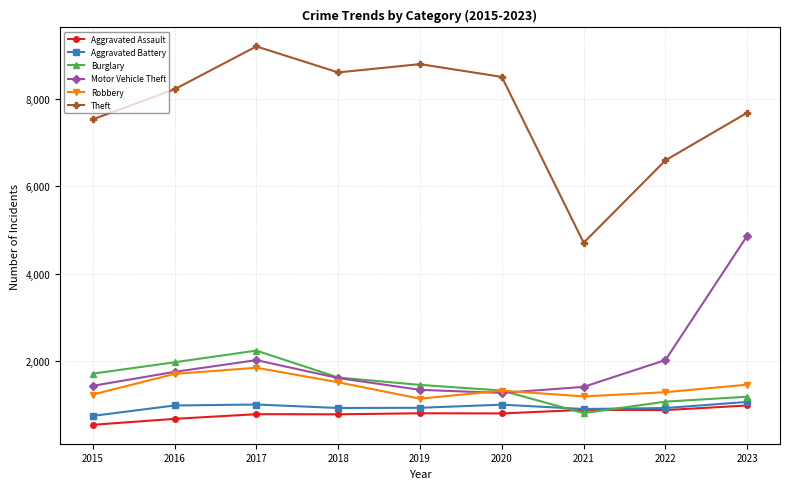

Which series changed the most between 2015 and 2017?

Theft